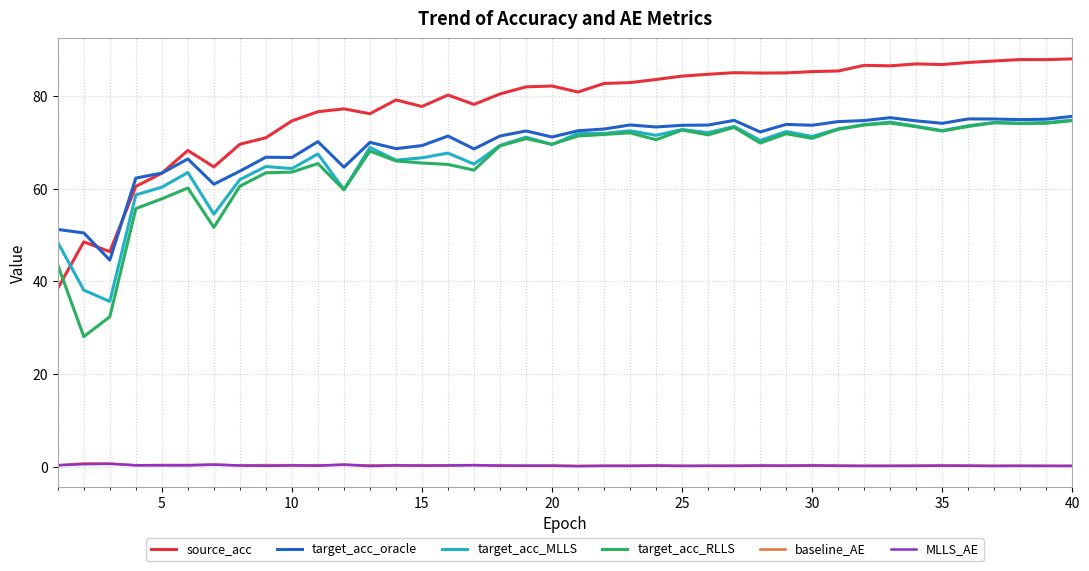

What is the sum of all source_acc values?

3104.2